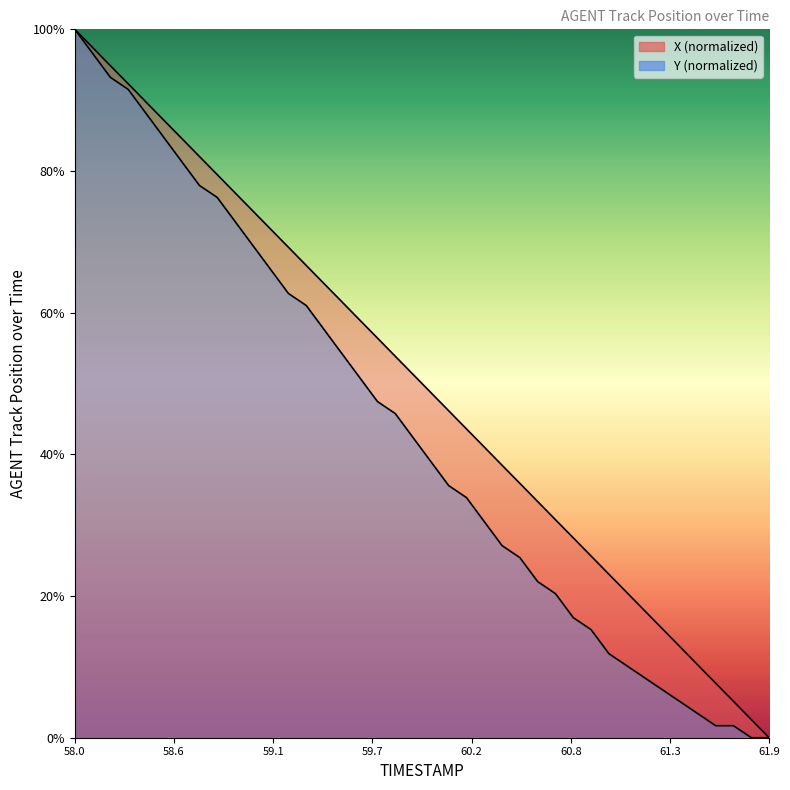

True or false: Y has more than 1 points higher than both neighbors.

False